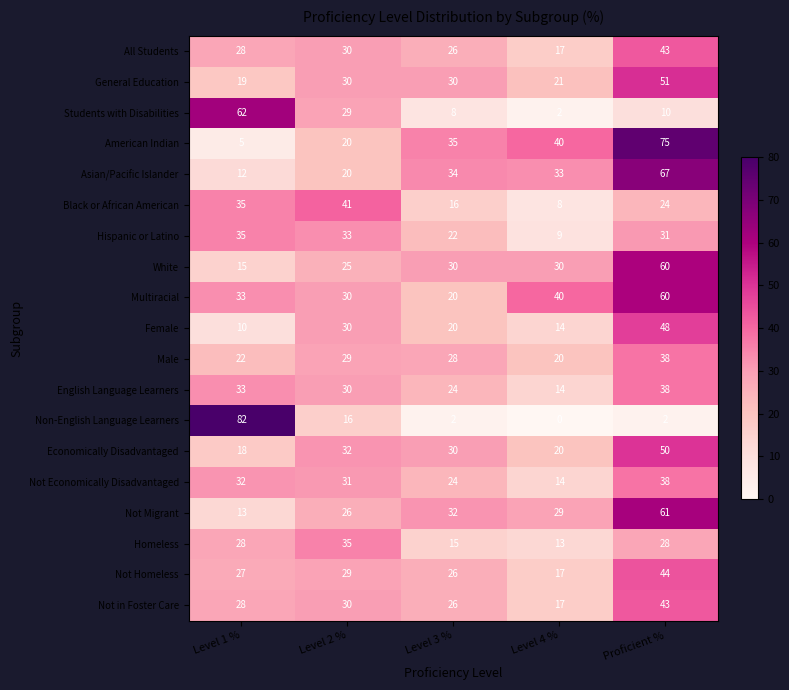

Which category has the highest value in the Asian/Pacific Islander series?

Proficient %